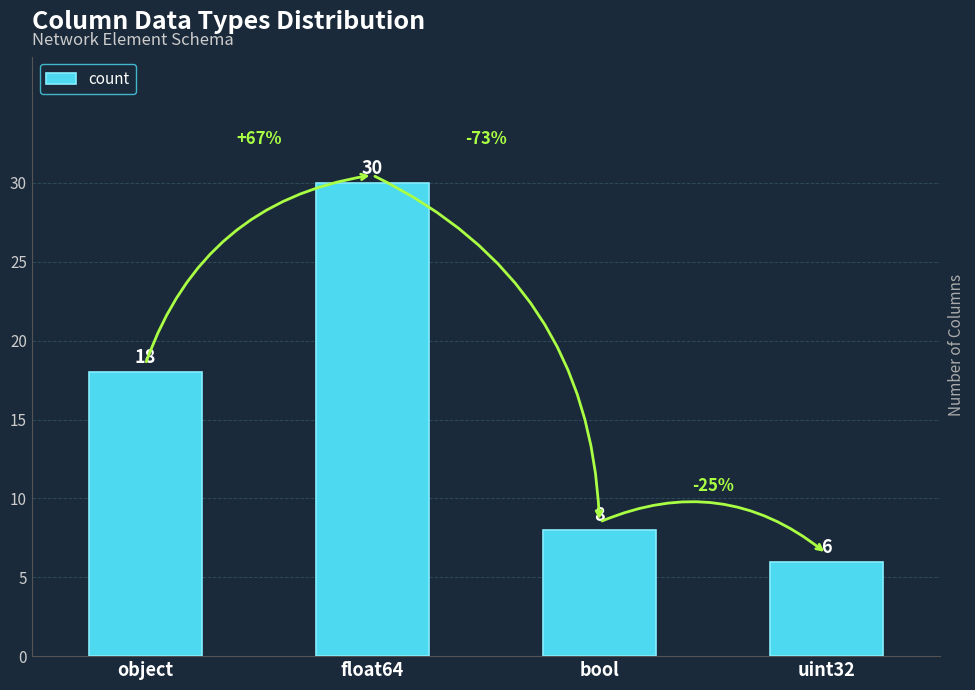

Between uint32 and float64, which is larger?

float64